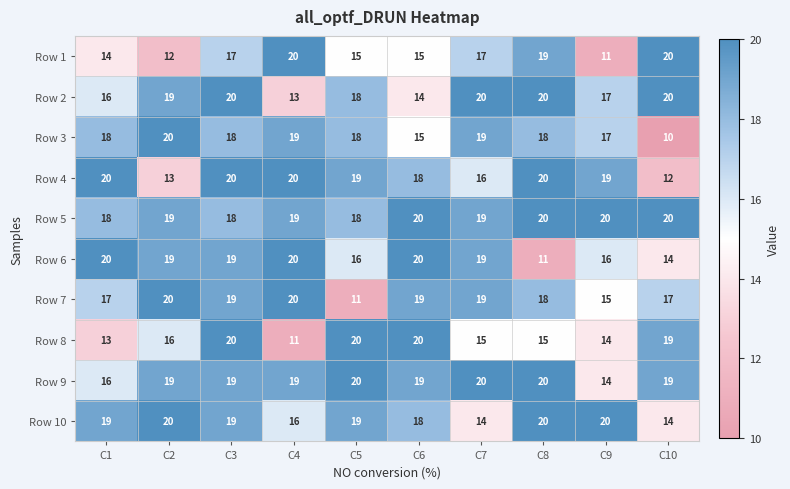

At which label does Row 1 reach its minimum?

C9